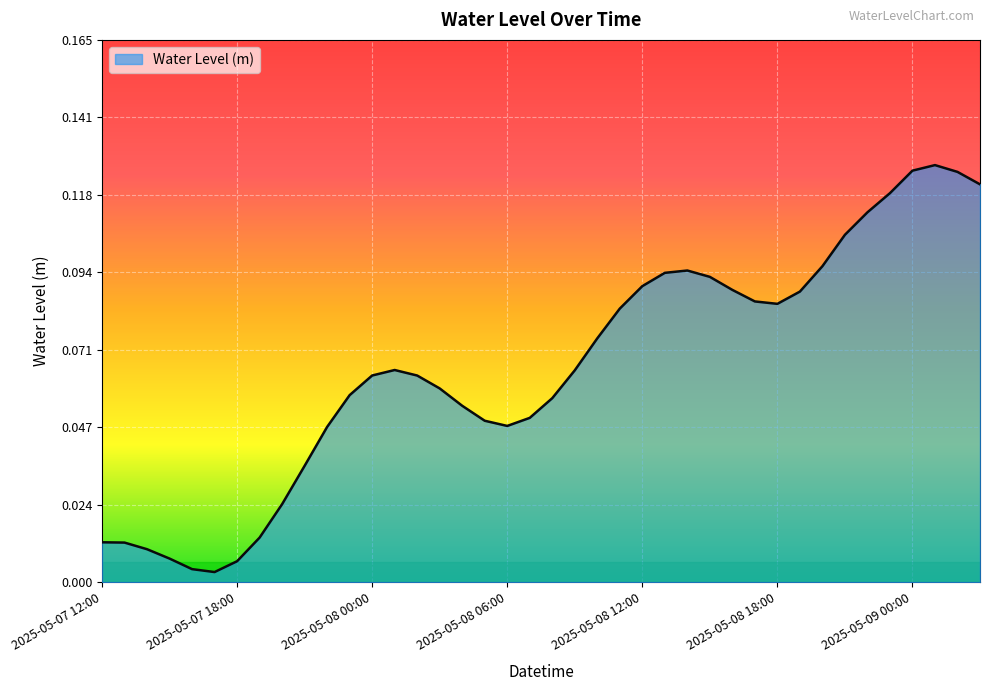

True or false: the data has more than 1 interior local peaks.

True